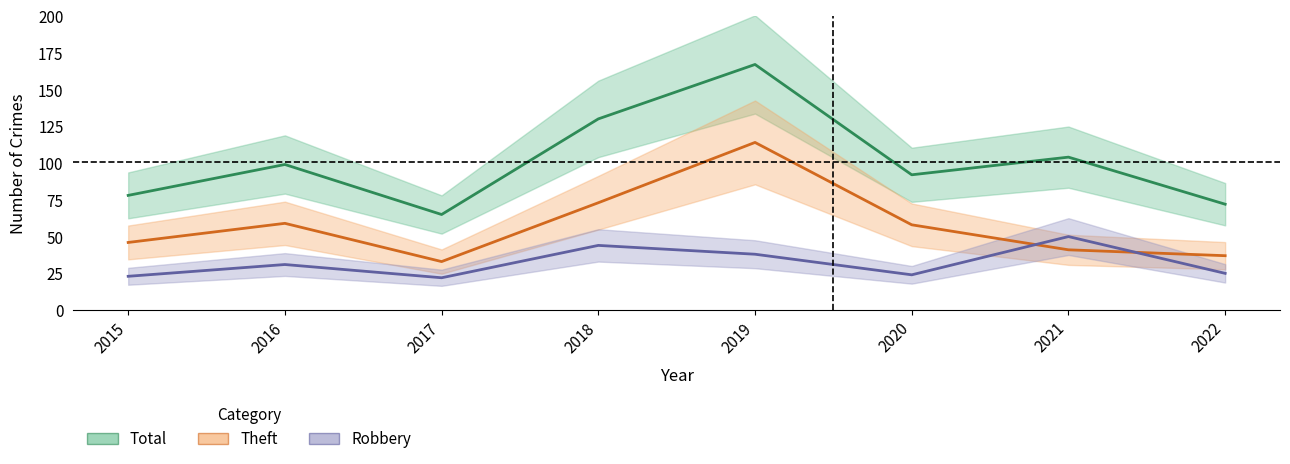

The Total series shows 20 at 2015. True or false?

False